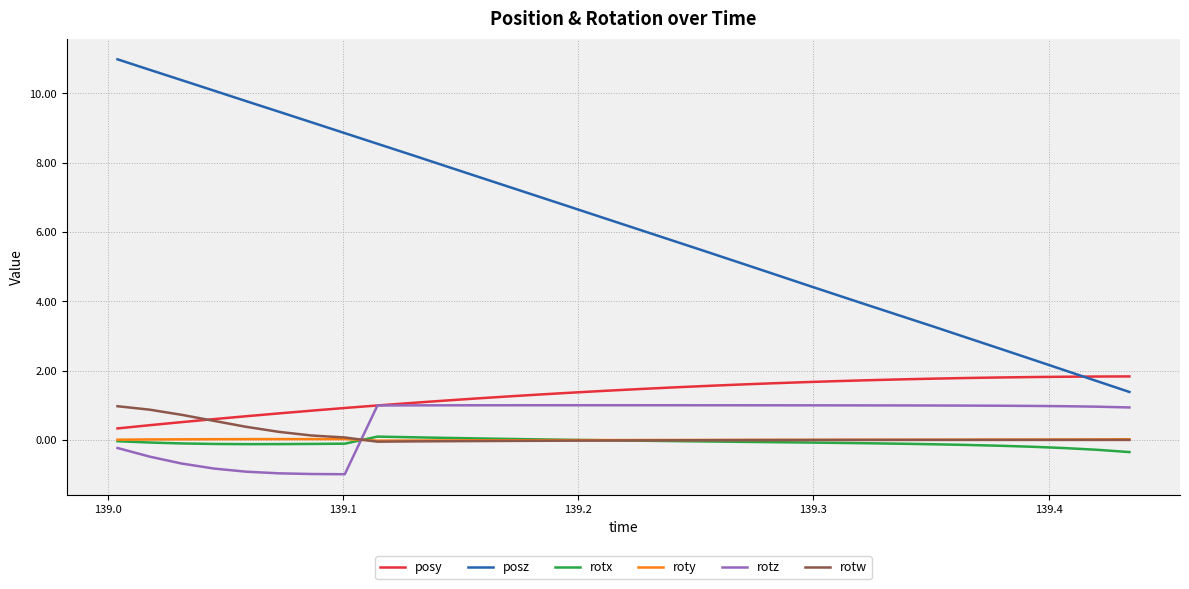

True or false: posy and roty intersect in this chart.

False